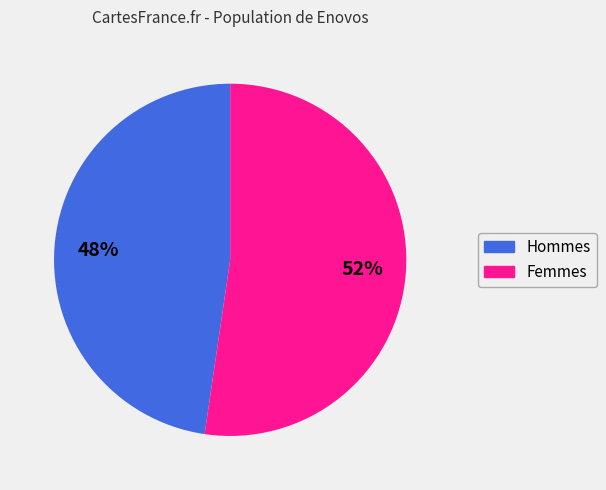

Is there any slice that represents more than half of the pie?

Yes